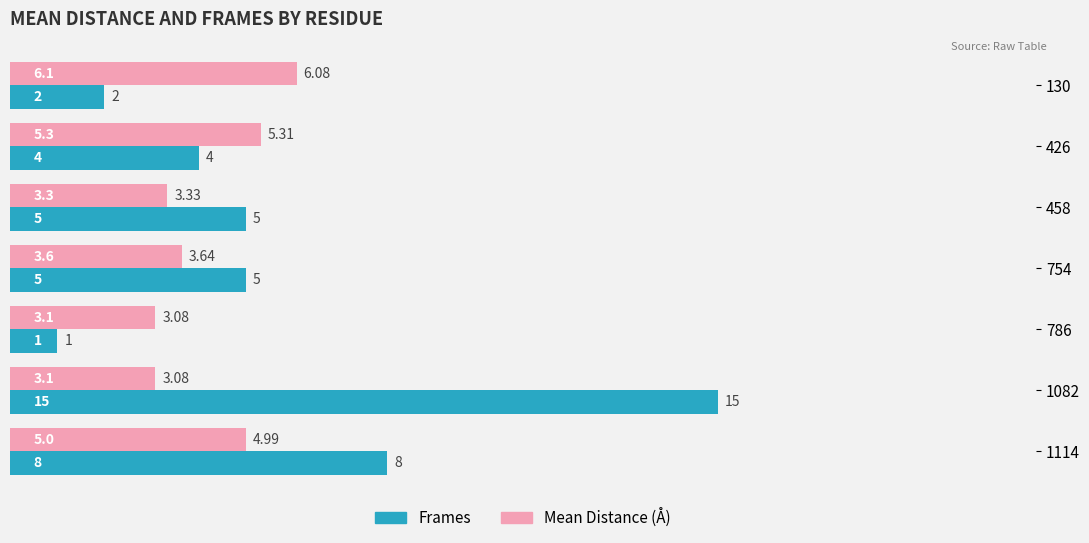

At which category is the sum across all series the highest?

1082